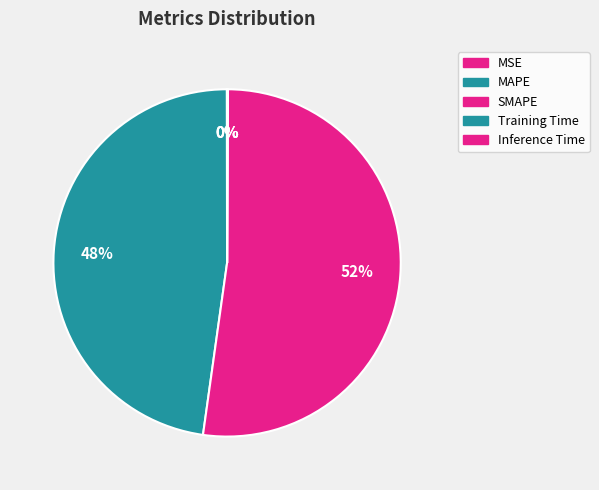

To the nearest percent, what is the difference between the largest and smallest slice percentages?

52%